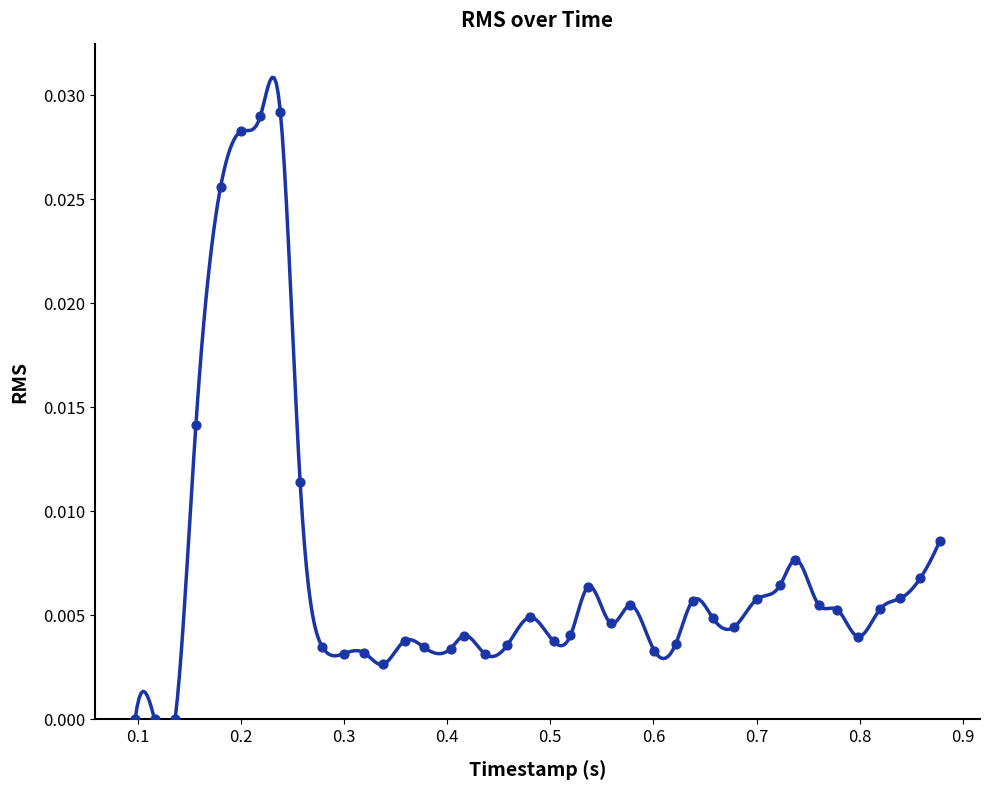

Which has a higher value, 0.116424635 or 0.257540364?

0.257540364